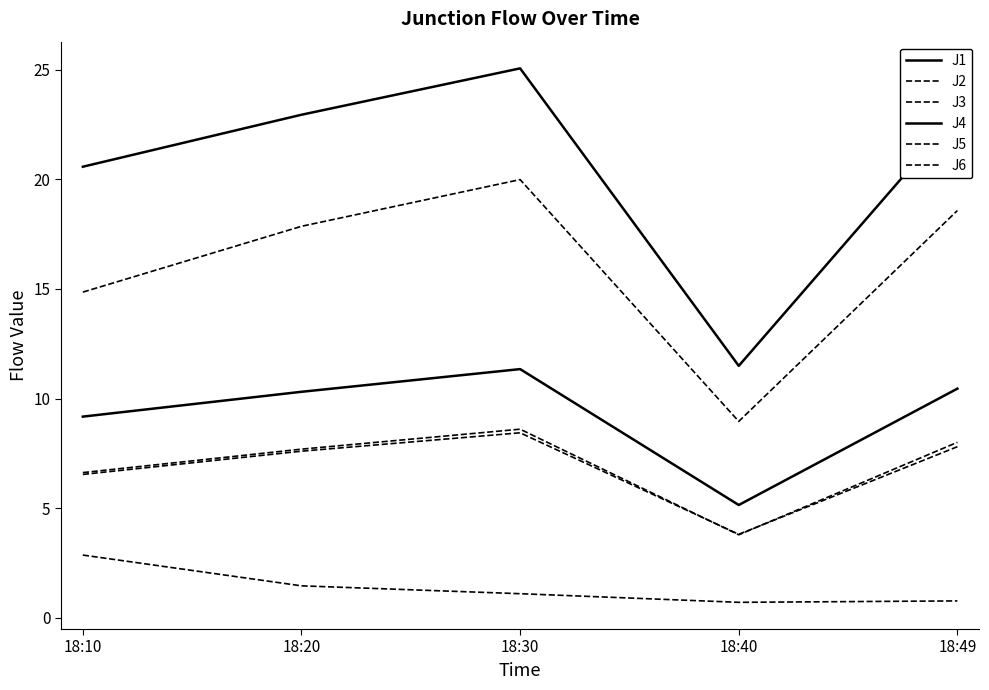

Does the chart display data point markers on the line(s)?

No